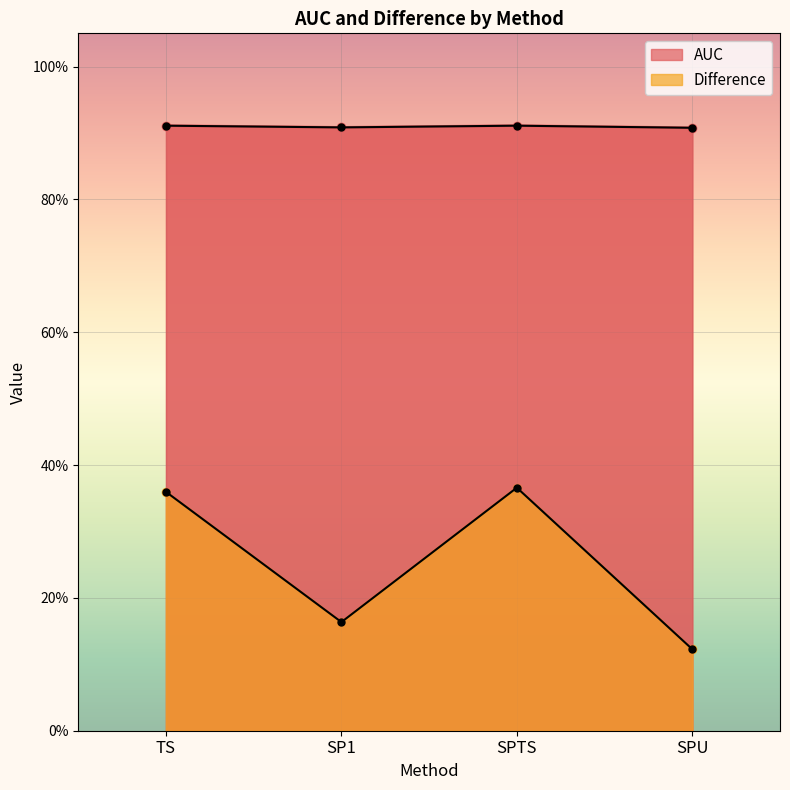

How many lines are shown in the chart?

2